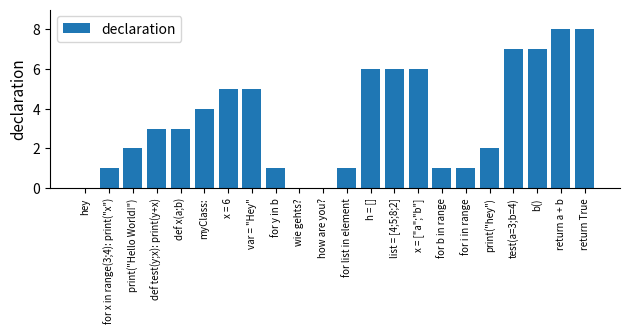

The value at for y in b is 1. True or false?

True